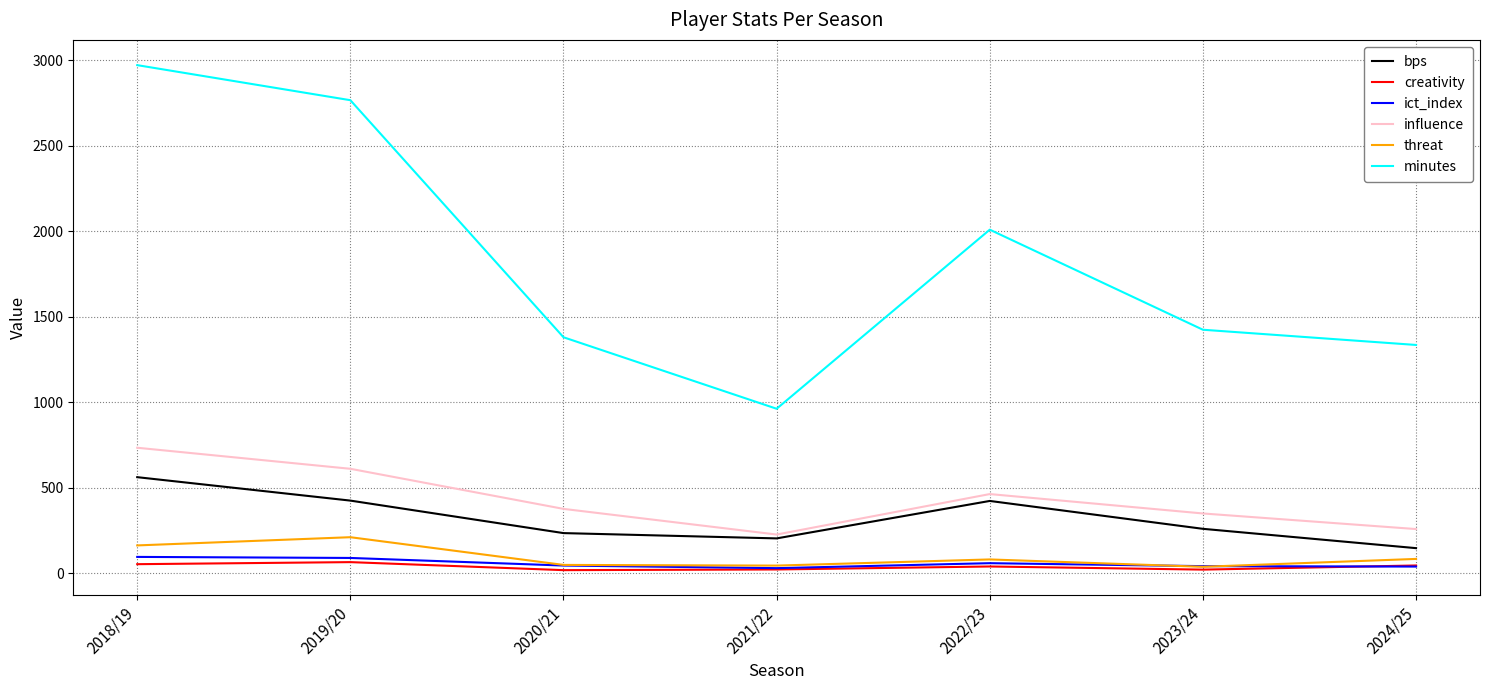

What is the difference between the maximum and minimum values in the influence series?

507.4